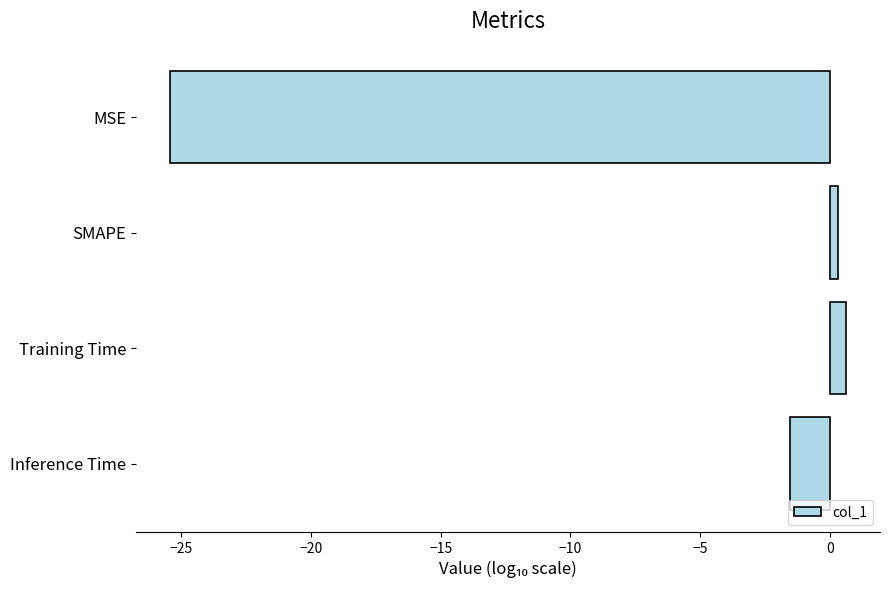

Reading top to bottom, what are all the values shown in this chart?

-25.5	0.3	0.6	-1.5